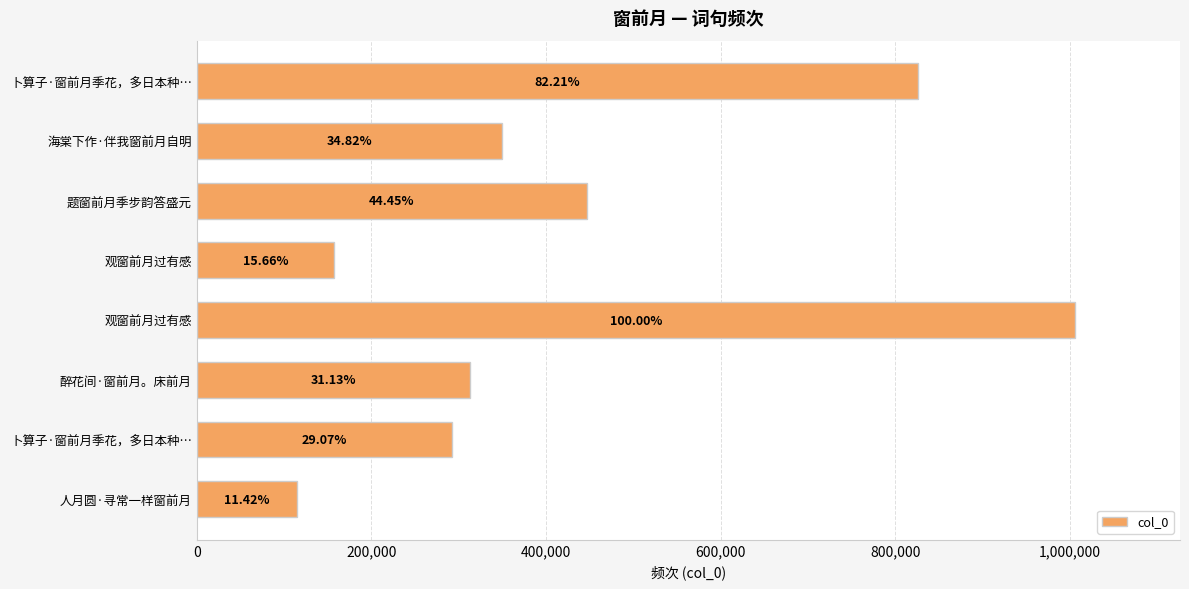

How many bars are there in total?

8